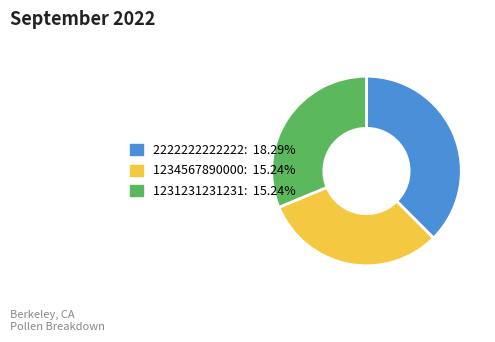

How many segments does this pie chart have?

3